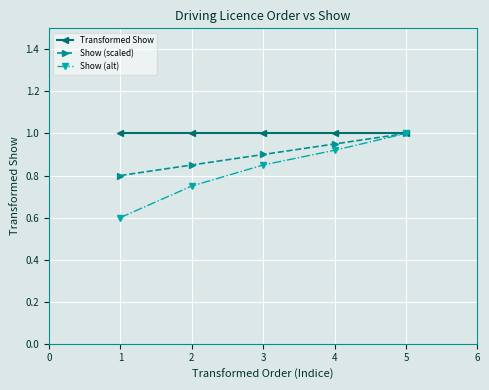

What is the total value across all series at 2?

2.6